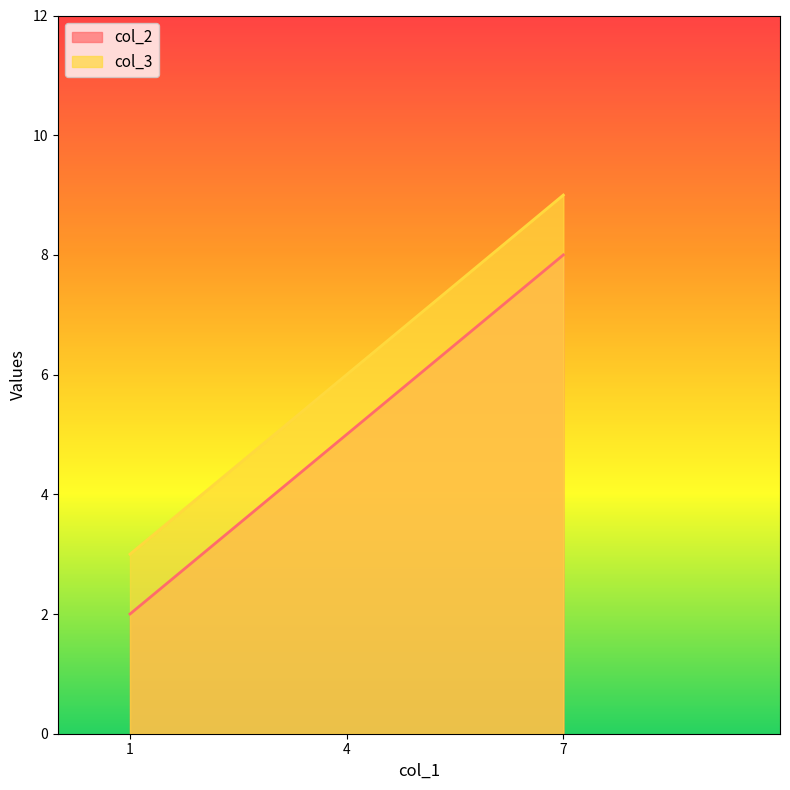

How many values in the col_3 series exceed 6?

1